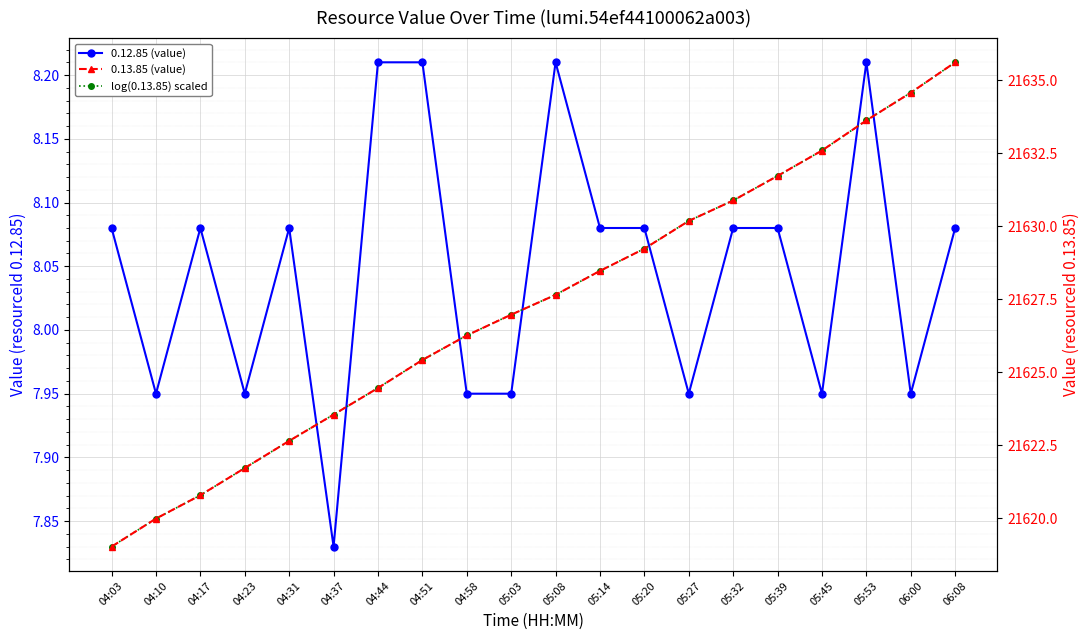

Reading right to left, what are all the values shown in this chart?

0.12.85 (value): 06:08=8.1	06:00=8.0	05:53=8.2	05:45=8.0	05:39=8.1	05:32=8.1	05:27=8.0	05:20=8.1	05:14=8.1	05:08=8.2	05:03=8.0	04:58=8.0	04:51=8.2	04:44=8.2	04:37=7.8	04:31=8.1	04:23=8.0	04:17=8.1	04:10=8.0	04:03=8.1
log(0.13.85) scaled: 06:08=8.2	06:00=8.2	05:53=8.2	05:45=8.1	05:39=8.1	05:32=8.1	05:27=8.1	05:20=8.1	05:14=8.0	05:08=8.0	05:03=8.0	04:58=8.0	04:51=8.0	04:44=8.0	04:37=7.9	04:31=7.9	04:23=7.9	04:17=7.9	04:10=7.9	04:03=7.8
0.13.85 (value): 06:08=21635.6	06:00=21634.6	05:53=21633.6	05:45=21632.6	05:39=21631.7	05:32=21630.9	05:27=21630.2	05:20=21629.2	05:14=21628.5	05:08=21627.7	05:03=21627.0	04:58=21626.3	04:51=21625.4	04:44=21624.5	04:37=21623.5	04:31=21622.7	04:23=21621.7	04:17=21620.8	04:10=21620.0	04:03=21619.0